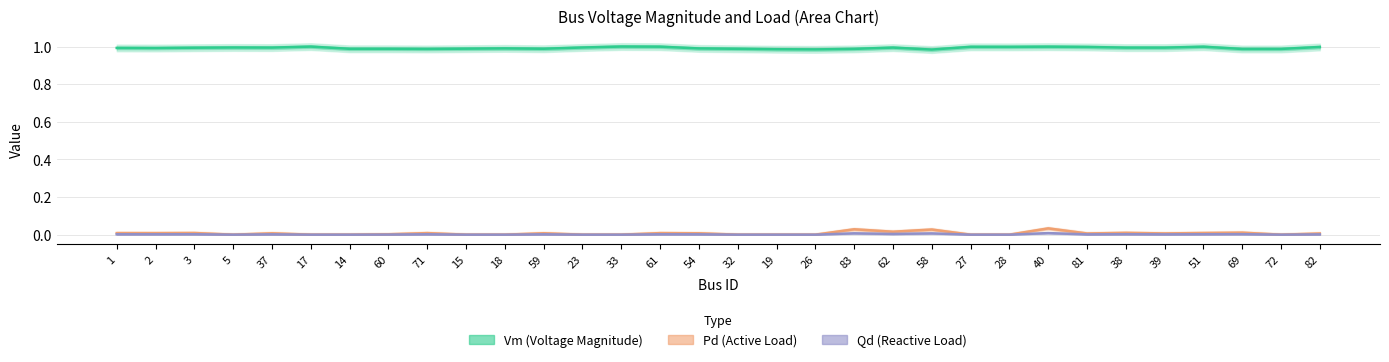

What position from the left is 82?

32